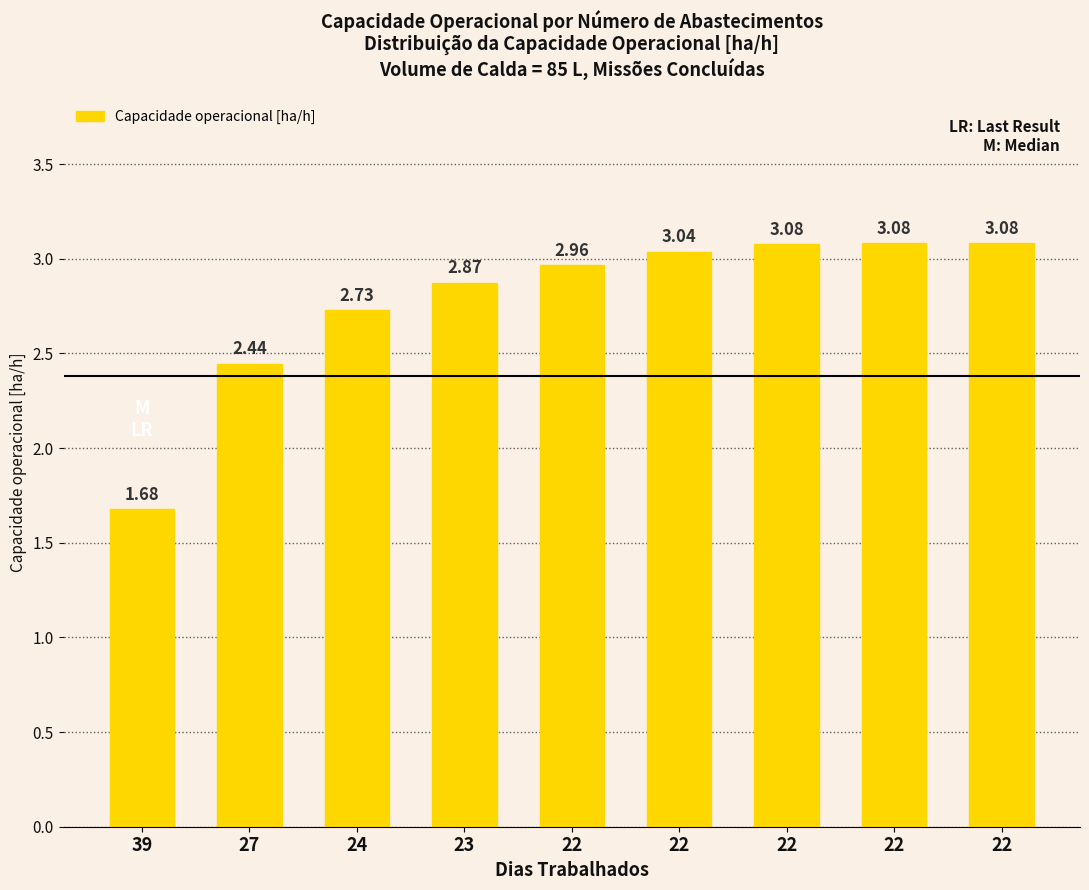

At which label does the data first exceed 2?

27